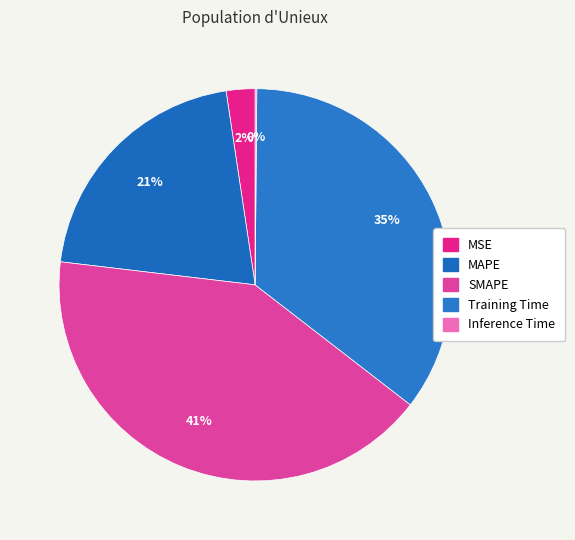

To the nearest percent, what percentage of the pie is Training Time?

35%